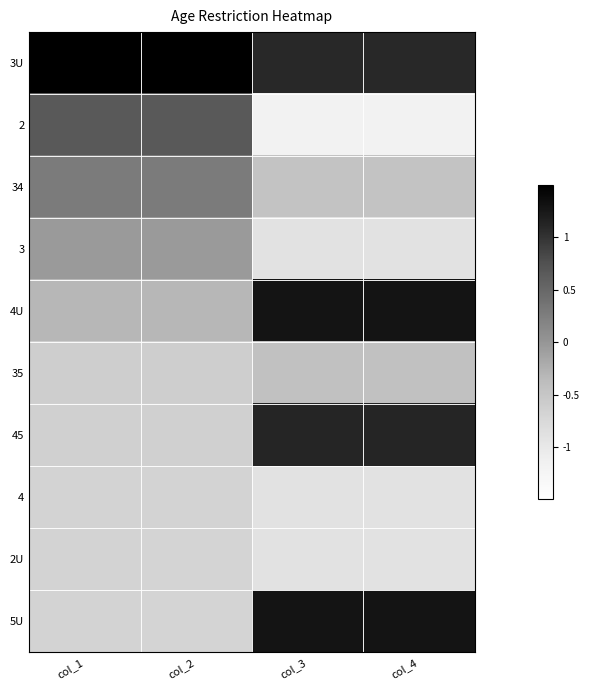

What is the difference between the highest and lowest values at col_3?

2.5